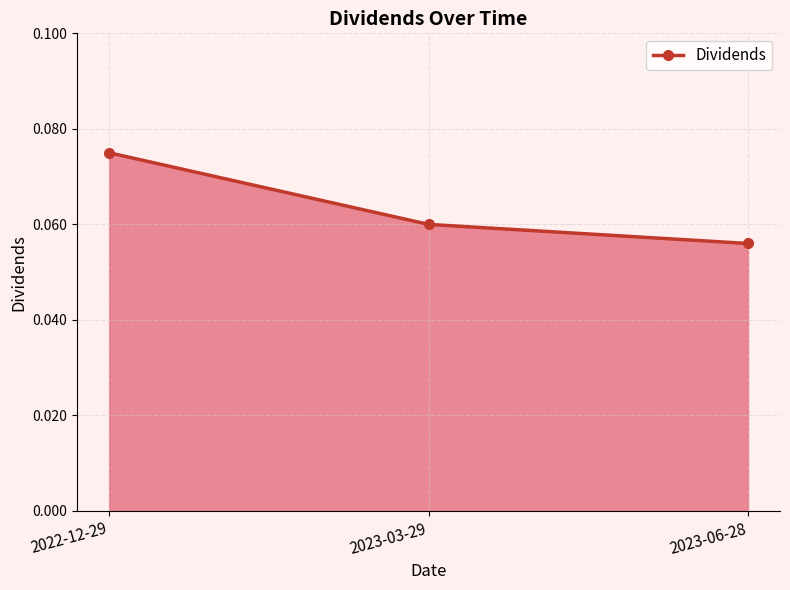

Which has a higher value, 2023-03-29 or 2022-12-29?

2022-12-29